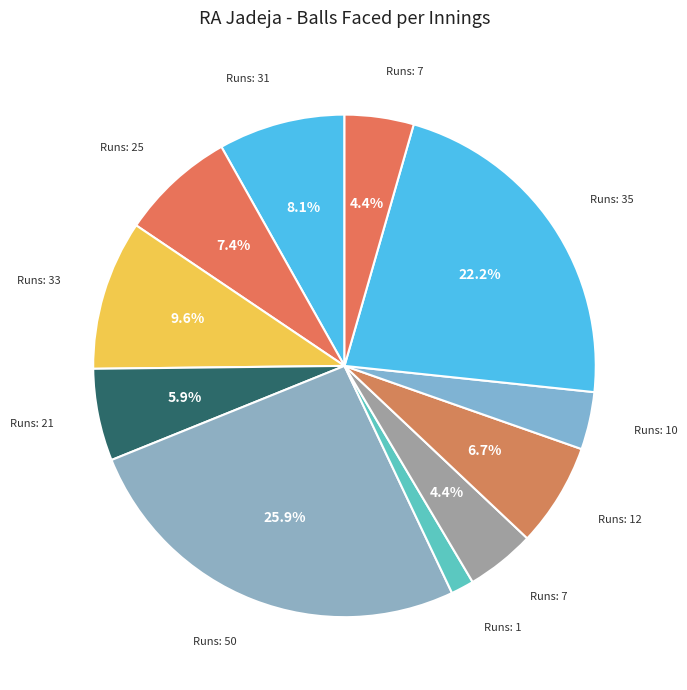

How many segments does this pie chart have?

11